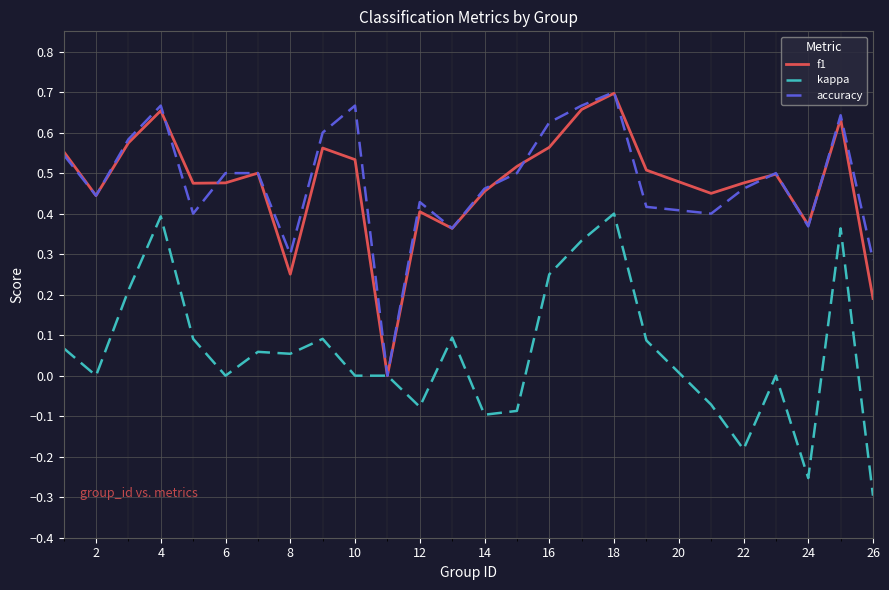

Which label corresponds to the smallest value in the chart?

26